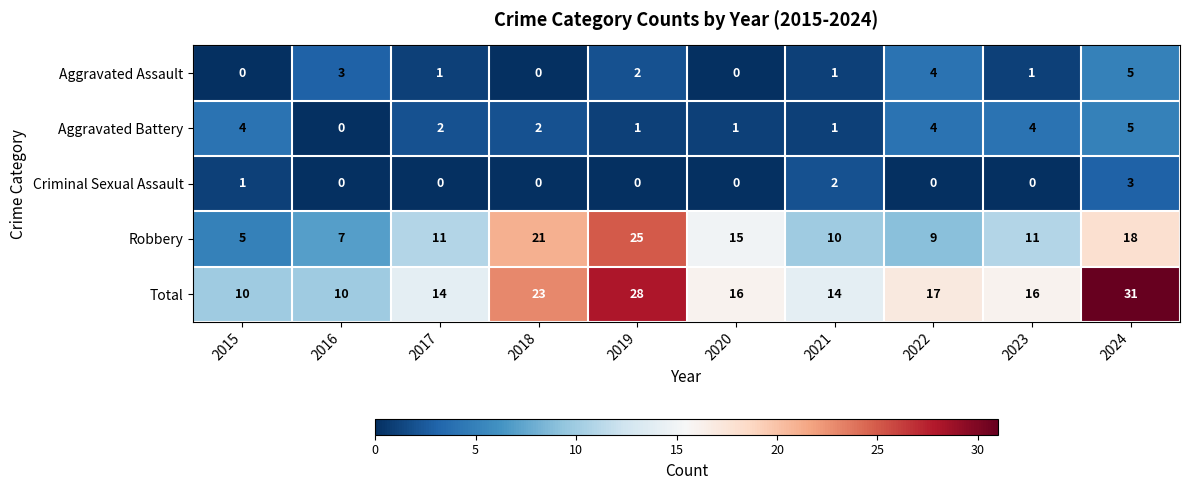

What is the difference between the highest and lowest values at 2021?

13